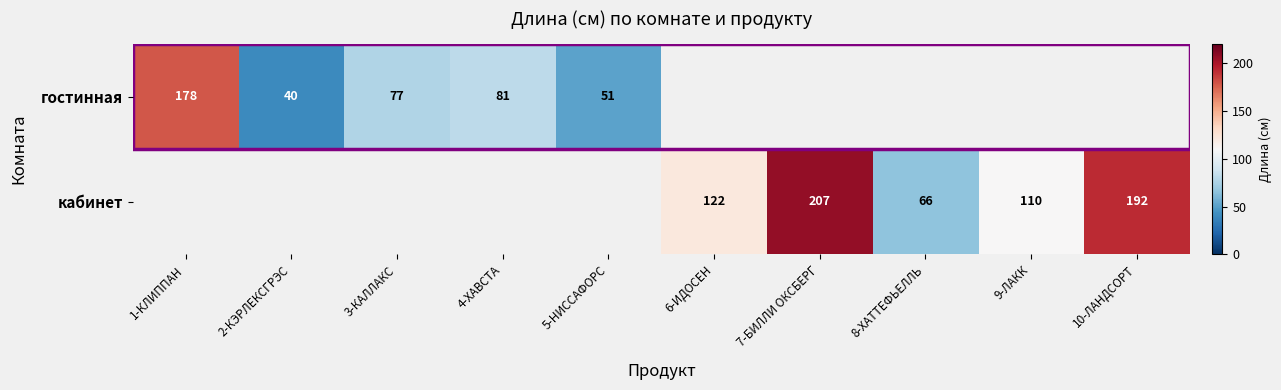

What is the difference between the гостинная values at 4-ХАВСТА and 3-КАЛЛАКС?

4